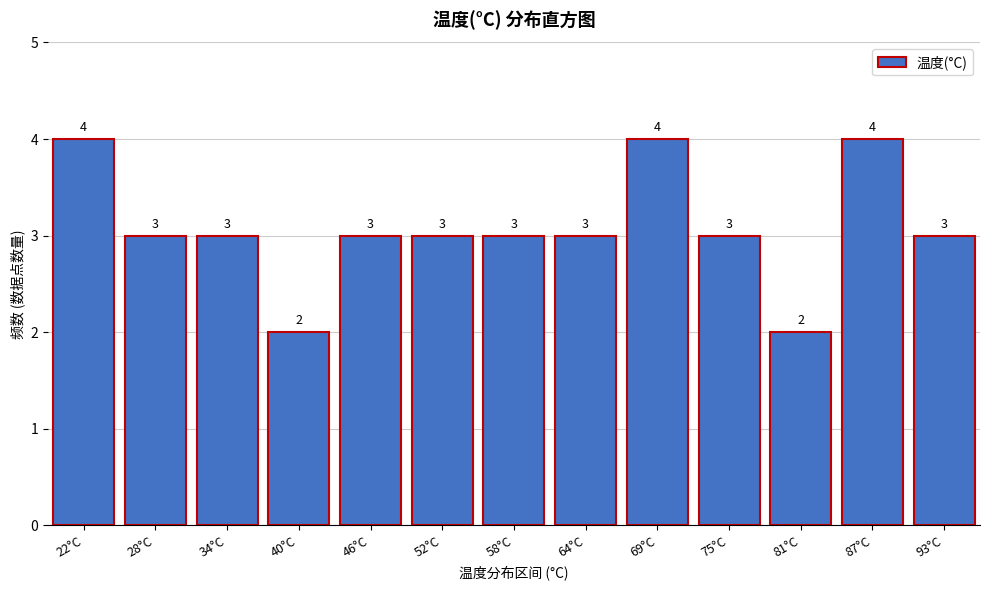

Reading left to right, extract all data points from this chart.

4	3	3	2	3	3	3	3	4	3	2	4	3